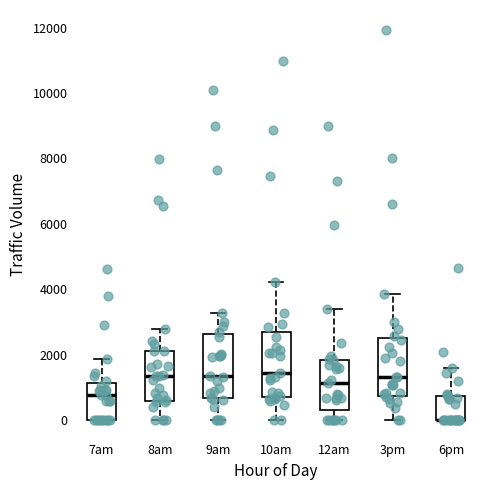

Where is the lower edge of the box for 6pm on the y-axis? The values are not printed on the chart, so give them approximately, as read against the axis.

0